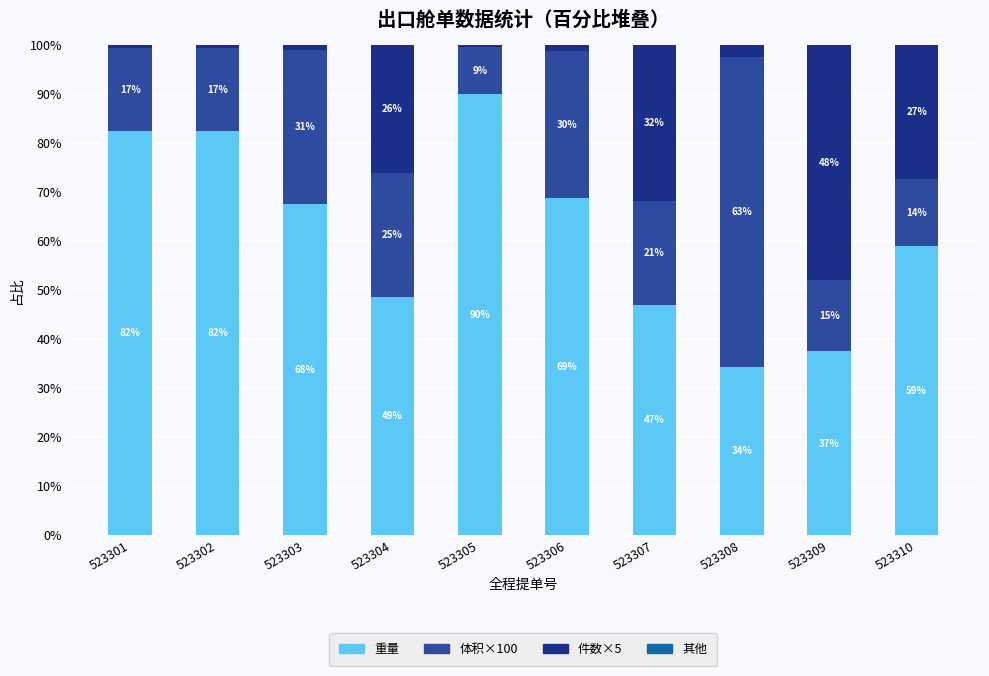

What is the total value across all series at 523308?

100.0